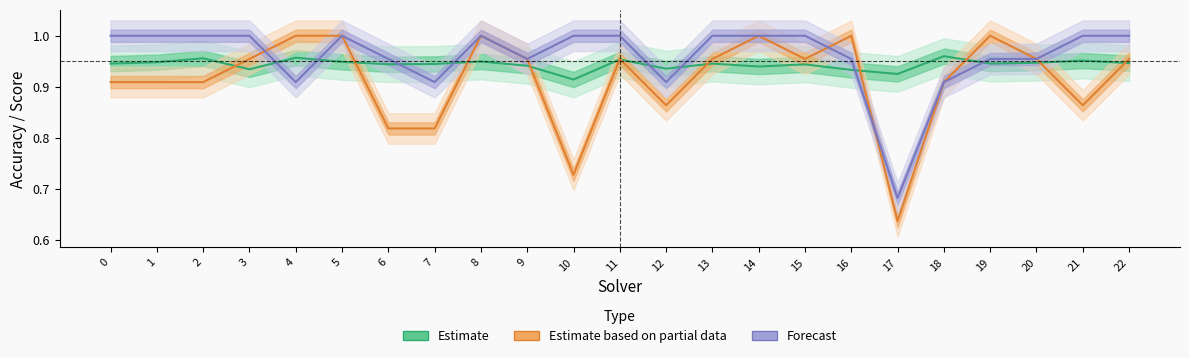

In Estimate, how many points are lower than both neighbors (excluding endpoints)?

7